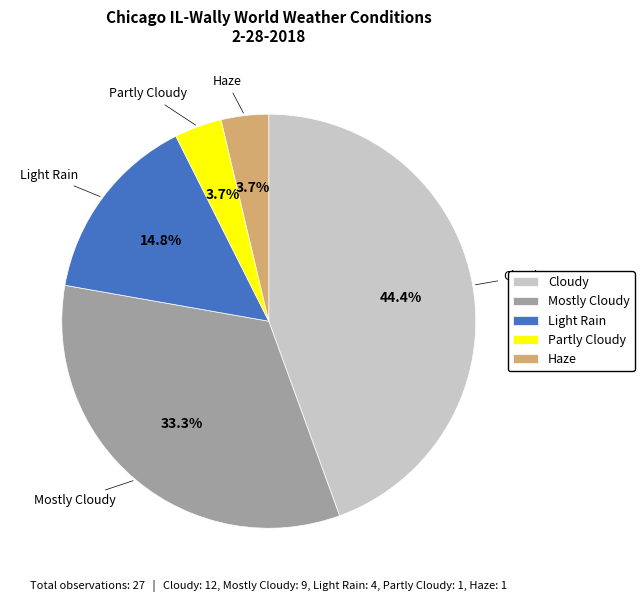

To the nearest percent, what is the average slice percentage?

20%